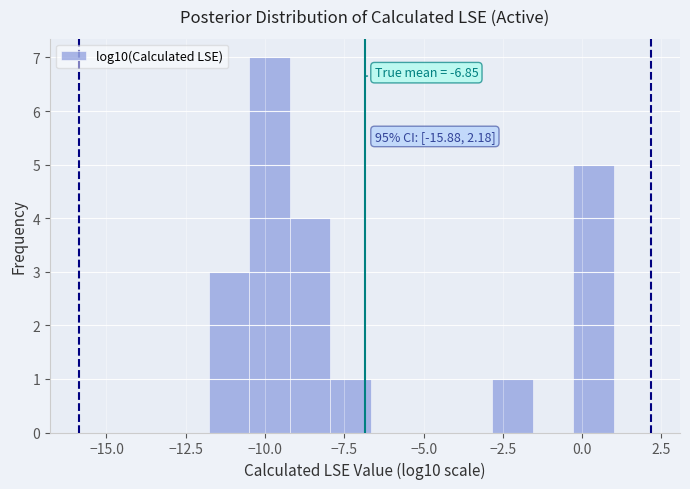

Read against the x-axis, roughly where is the centre of the tallest bar?

-10.0